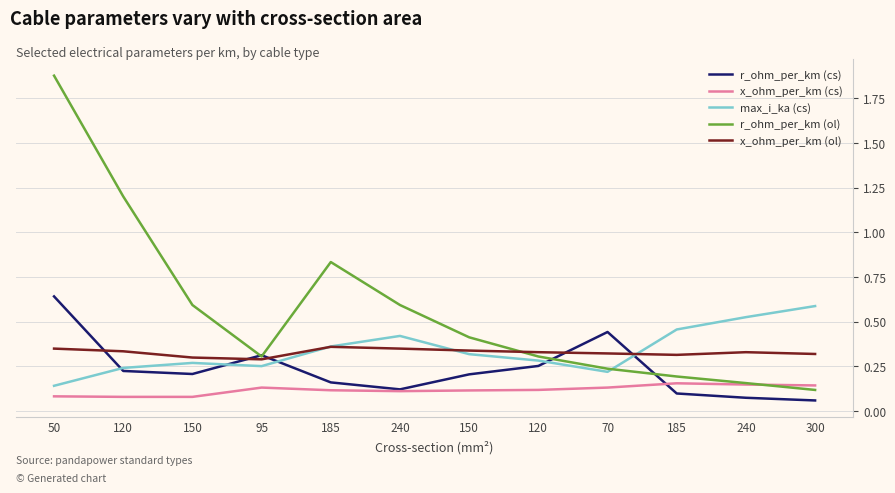

At which category is the sum across all series the highest?

50